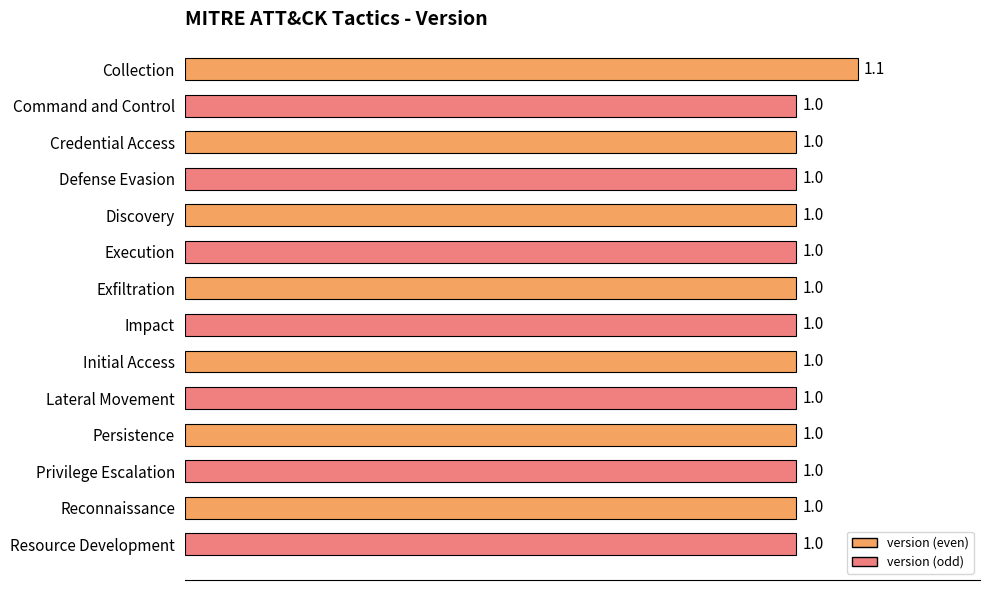

Is it true that the value at Persistence is 1.0?

True